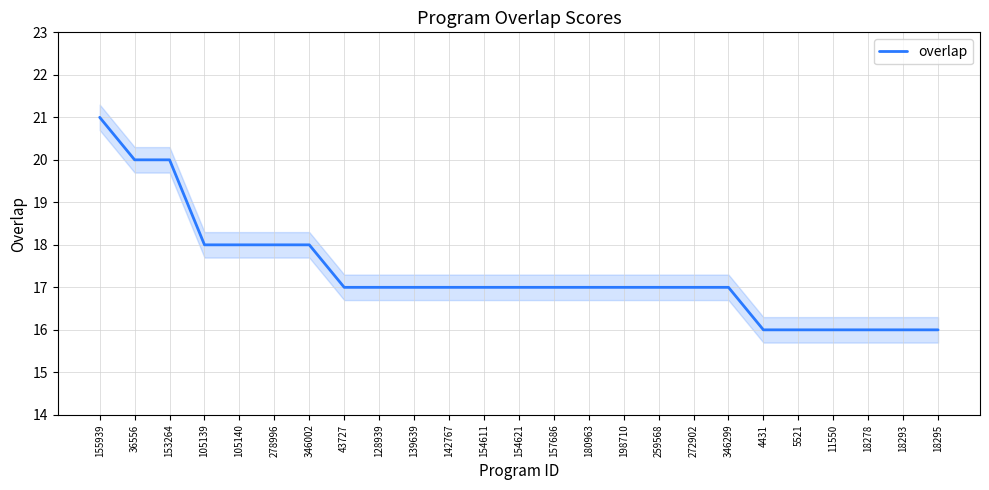

What is the change in value from 154611 to 4431?

-1